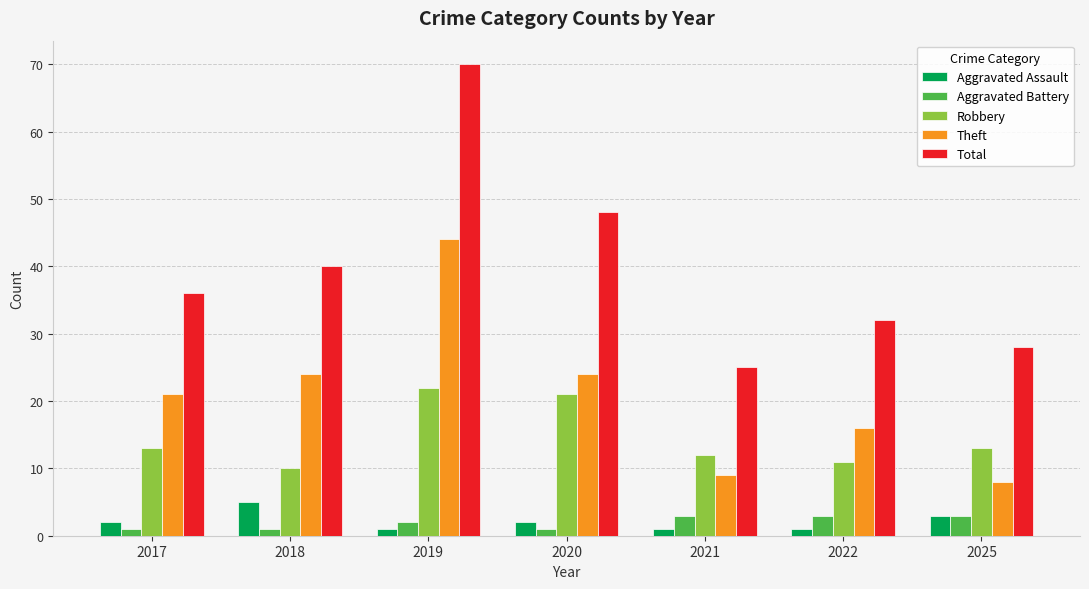

At which category is the sum across all series the highest?

2019